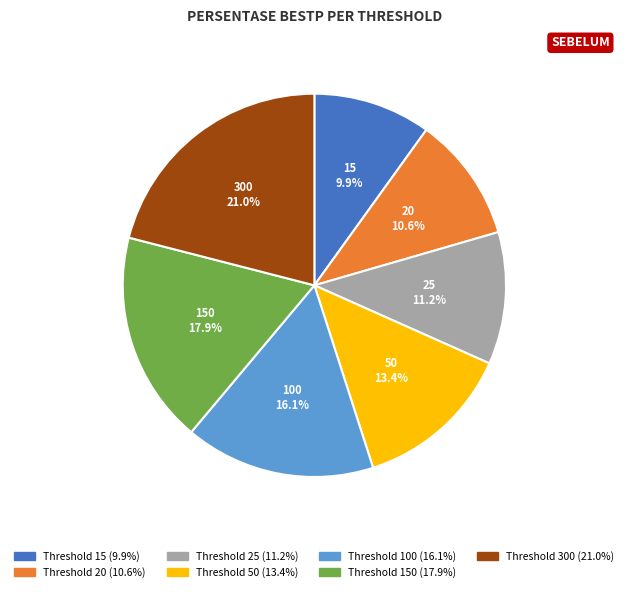

Is there any slice that represents more than half of the pie?

No